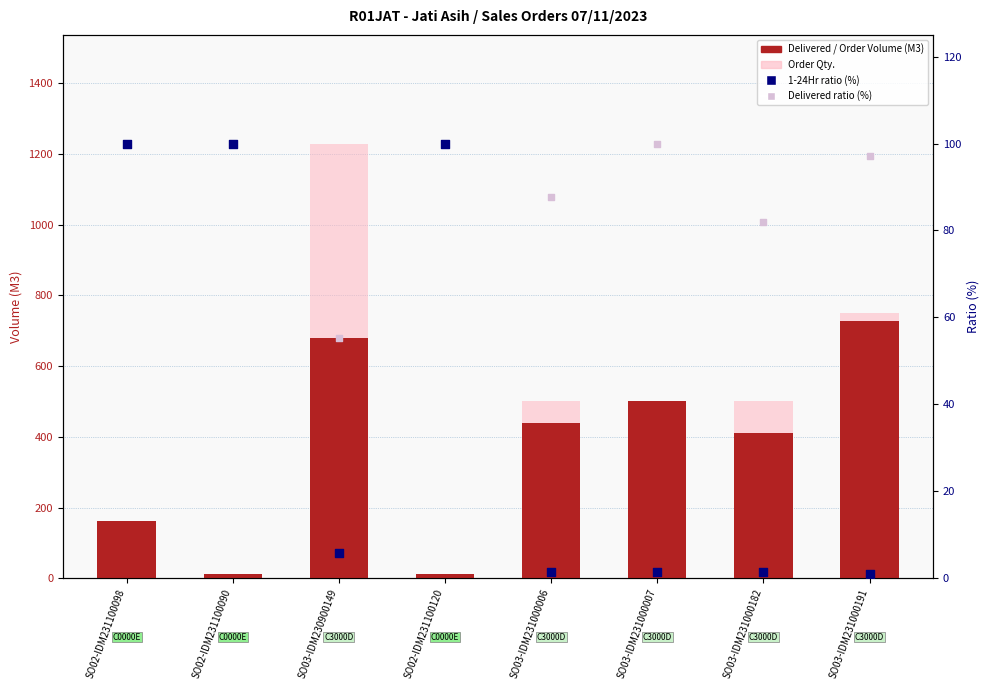

Which series has the widest spread of Y values?

Order Qty.